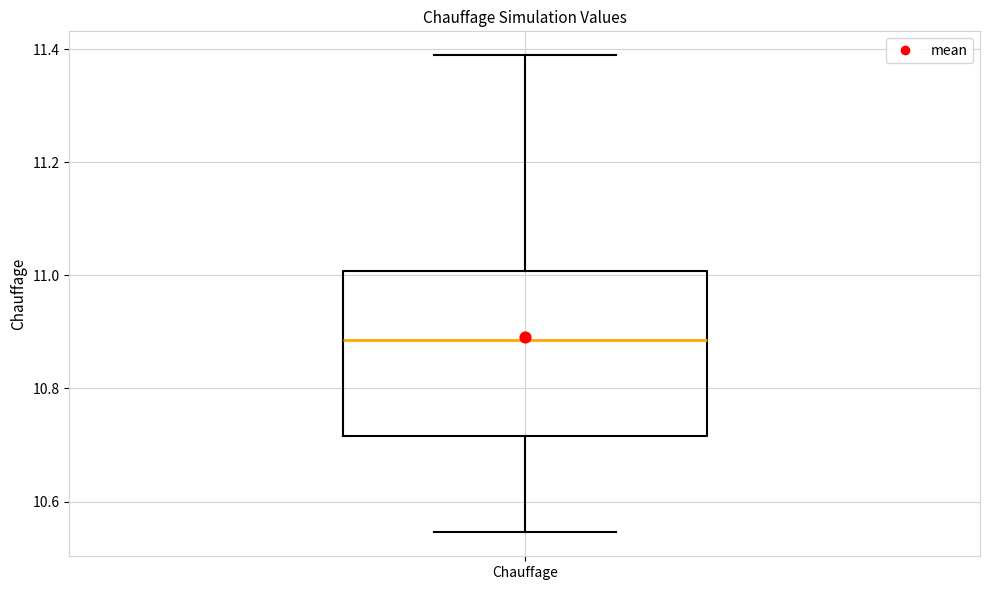

Transcribe this box plot: give where the median line is, the range the box spans, and where the two whiskers end, as read against the y-axis. The values are not printed on the chart, so give them approximately, as read against the axis.

median 10.88, box 10.72 to 11.00, whiskers 10.54 to 11.38